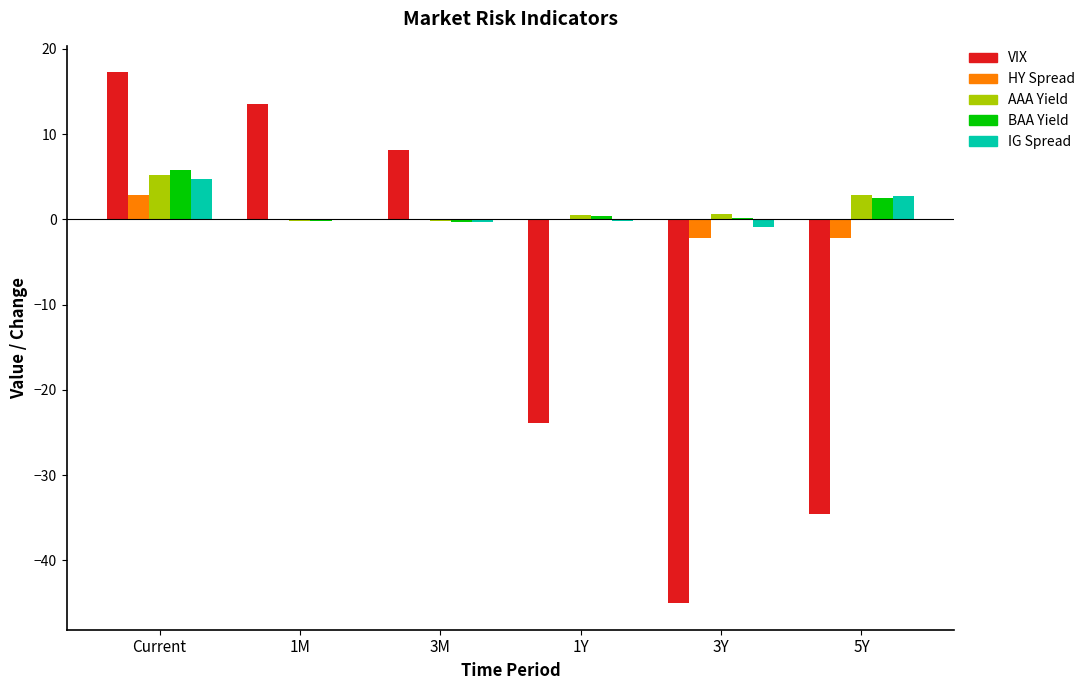

How many categories are shown in the chart?

6